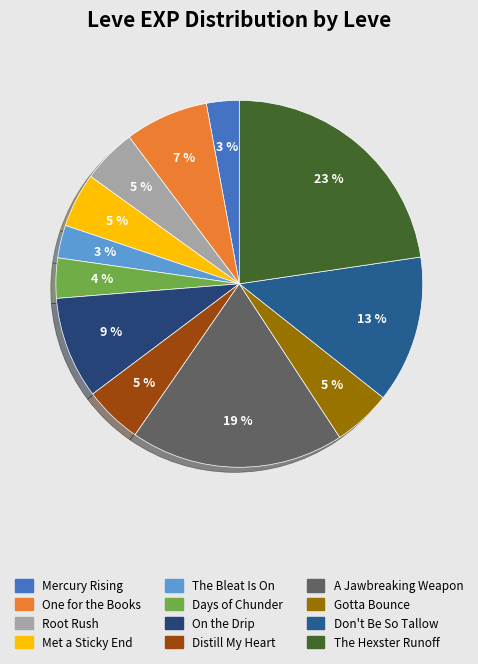

To the nearest percent, what portion does Days of Chunder represent?

4%